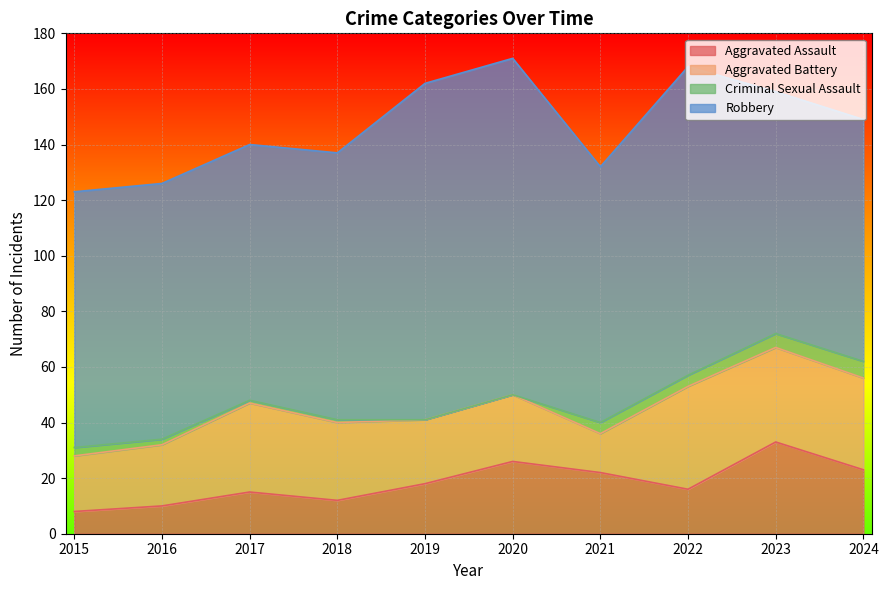

How many categories are shown in the chart?

10